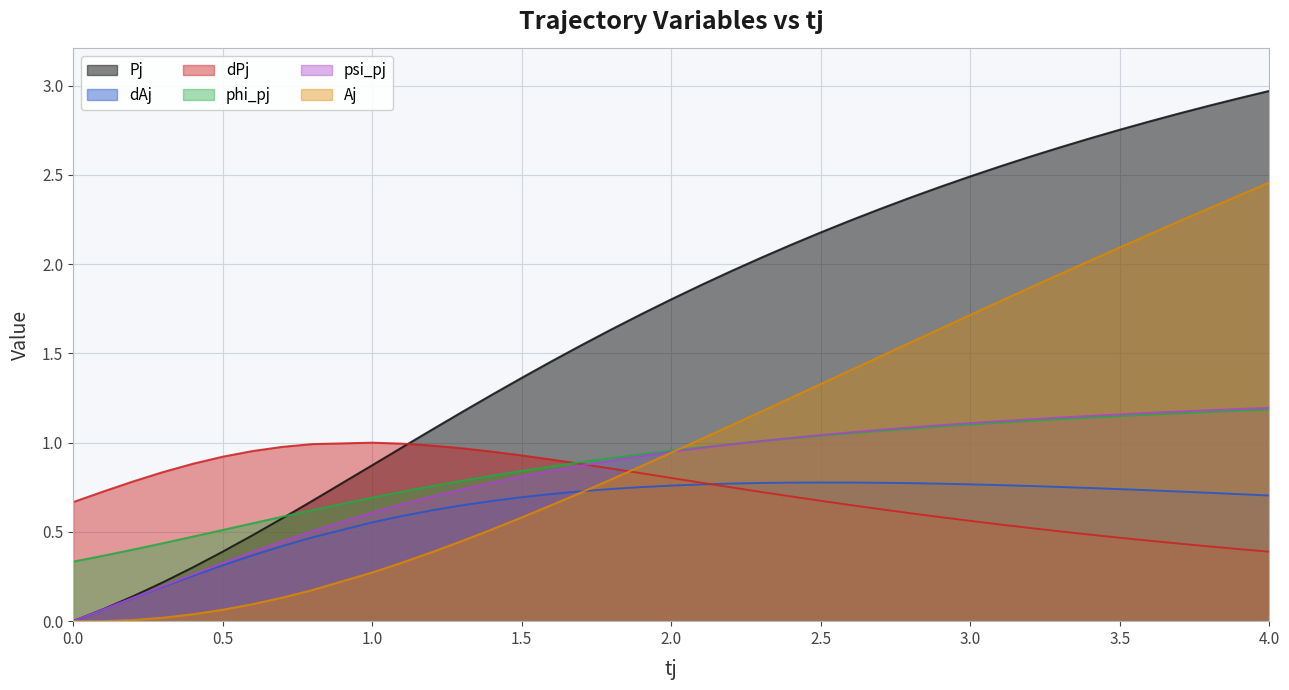

What is the average value of the dPj series?

0.7